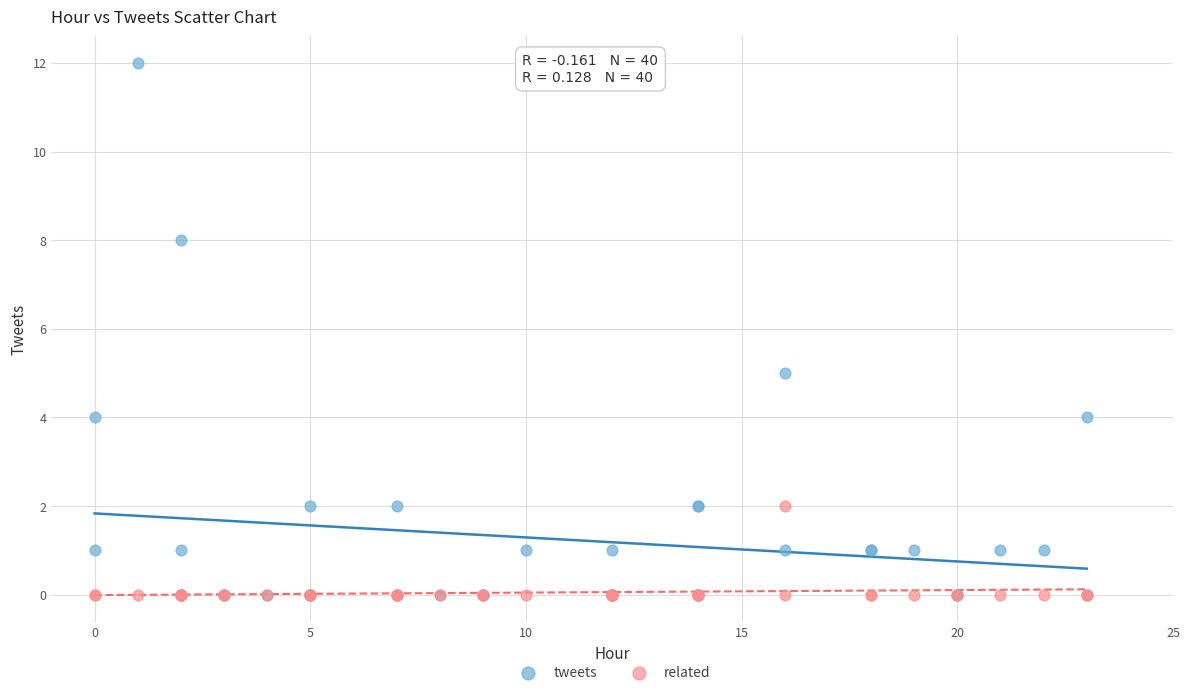

Across all series, what Y value is closest to 6?

5